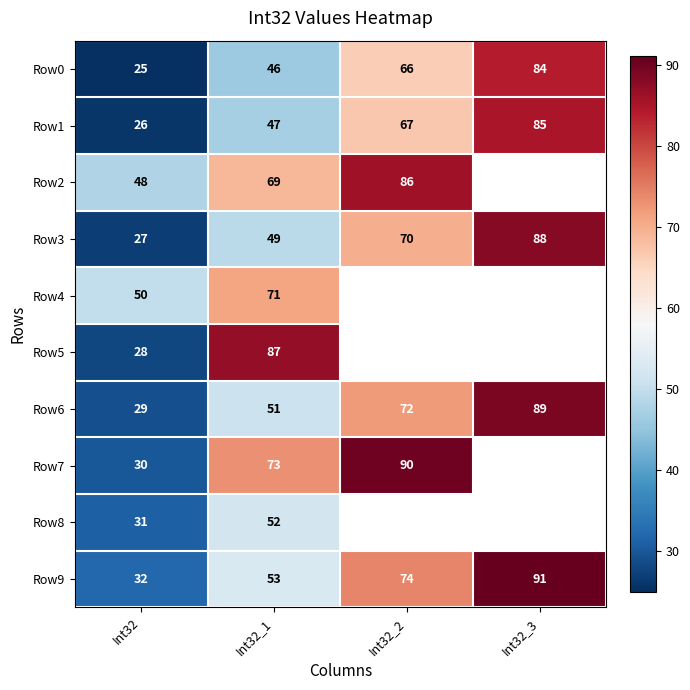

What is the difference between the highest and lowest values at Int32?

25